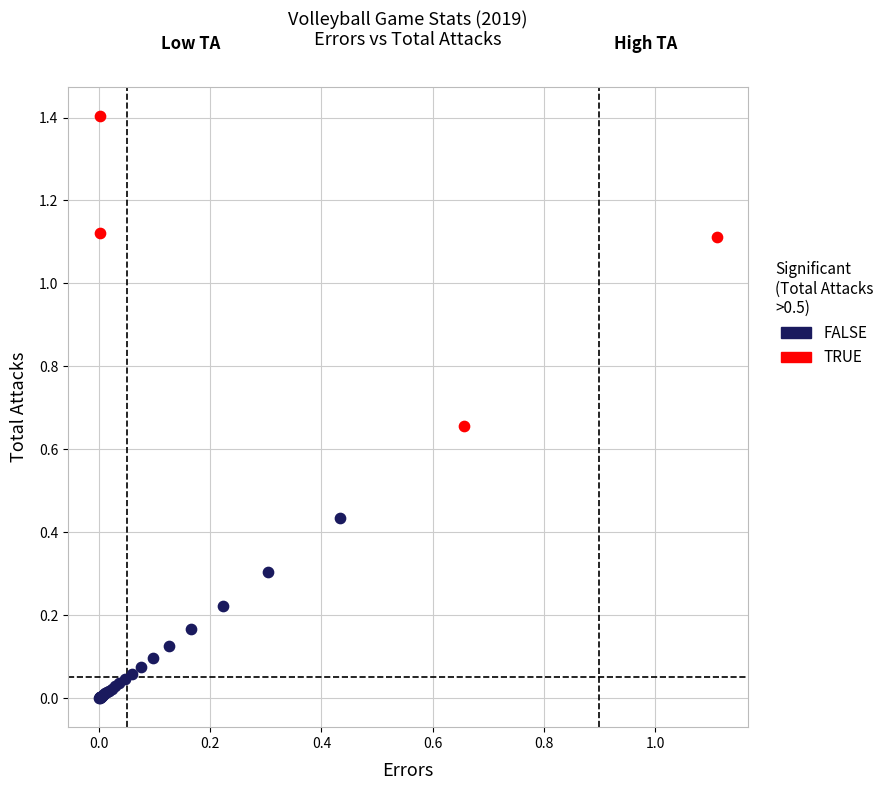

Which series has the largest Y range (max minus min)?

TRUE